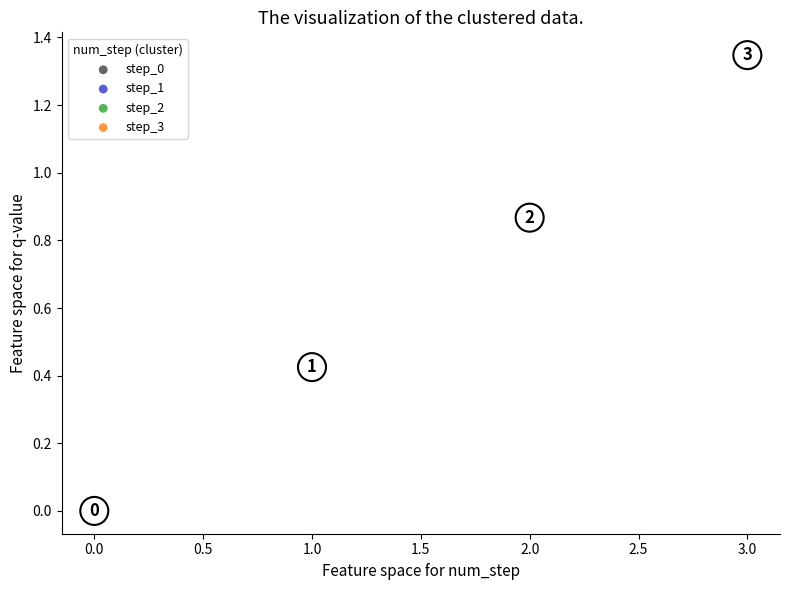

Which series reaches the minimum Y coordinate?

step_0